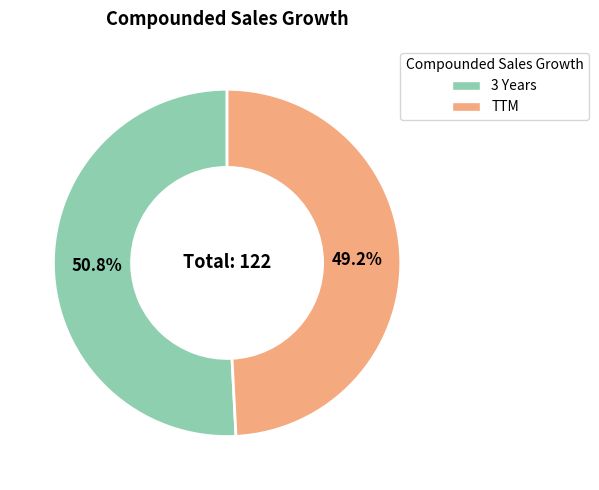

Between TTM and 3 Years, which is larger?

3 Years